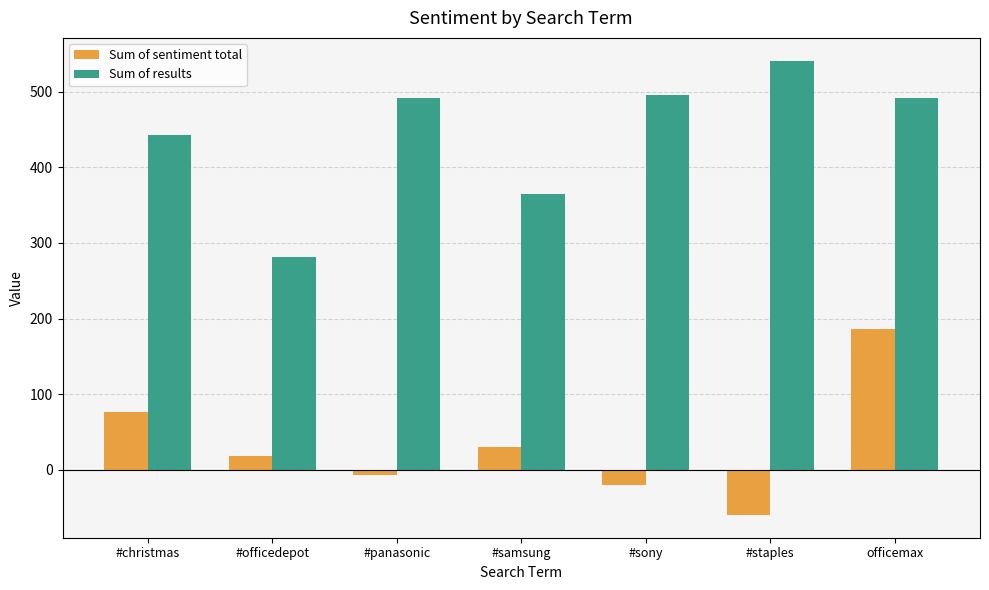

What is the difference between the maximum and minimum values in the Sum of sentiment total series?

245.4